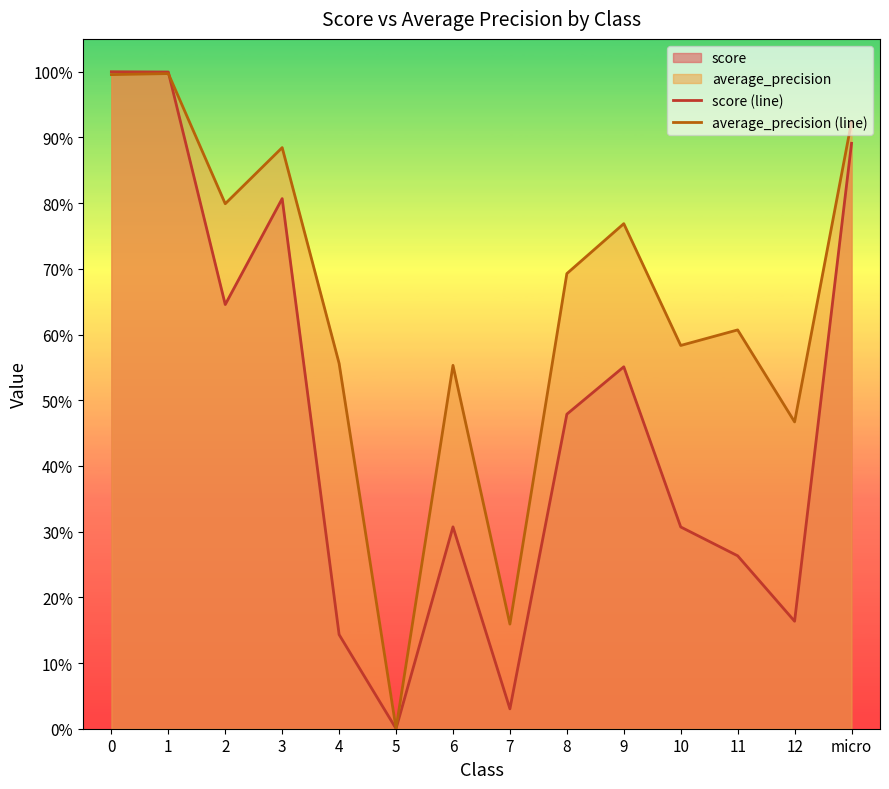

Which category has the highest value in the average_precision (line) series?

1